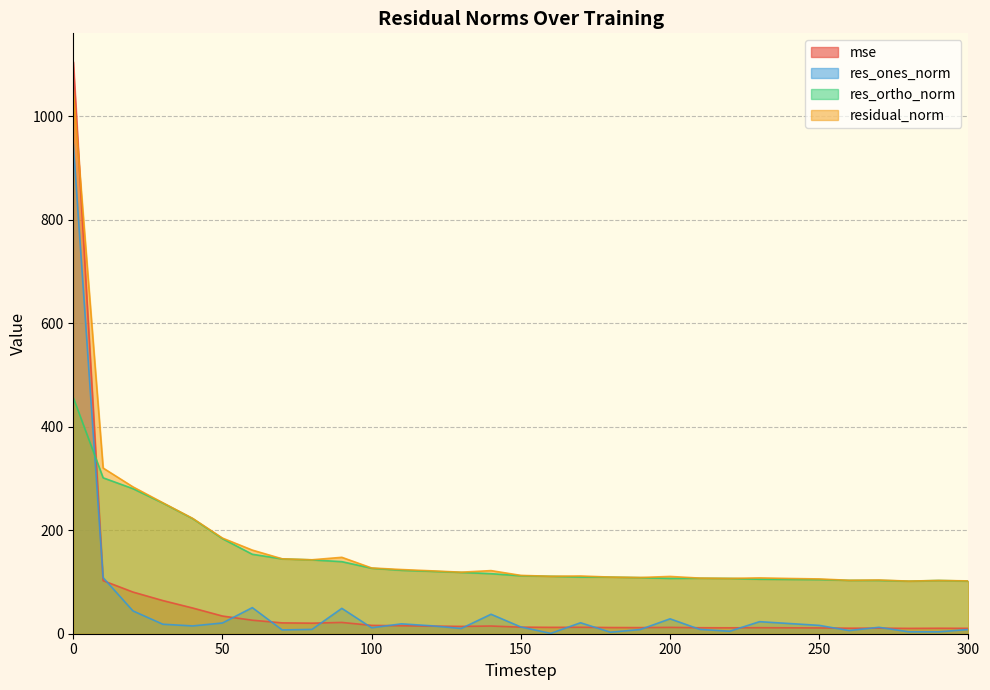

How many lines are shown in the chart?

4